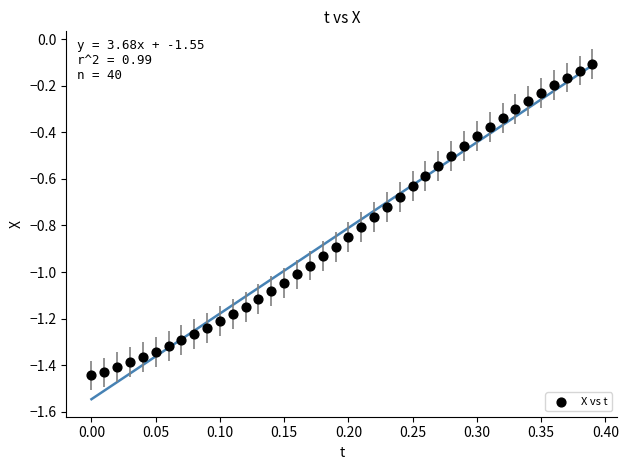

What is the range of Y values (max minus min)?

1.3